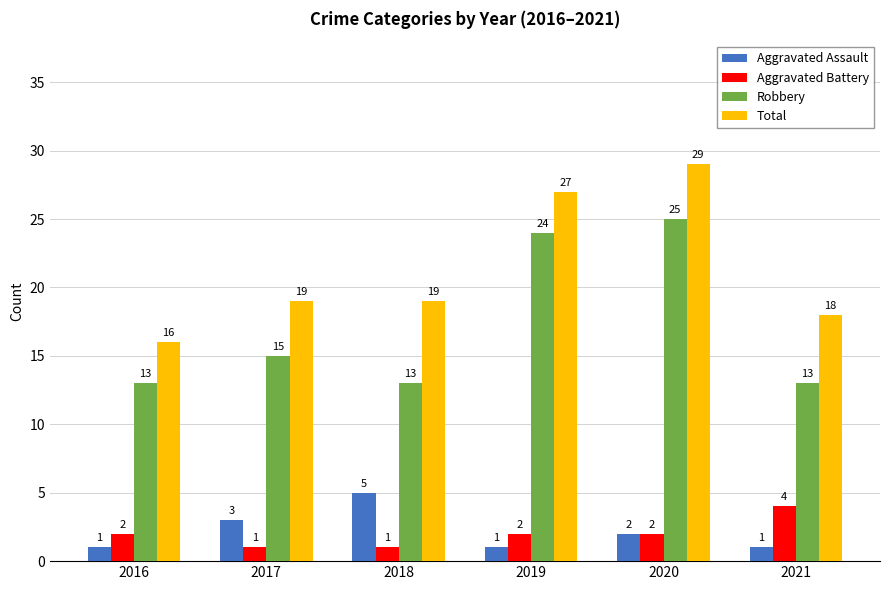

What are all the series names shown in the legend?

Aggravated Assault, Aggravated Battery, Robbery, Total